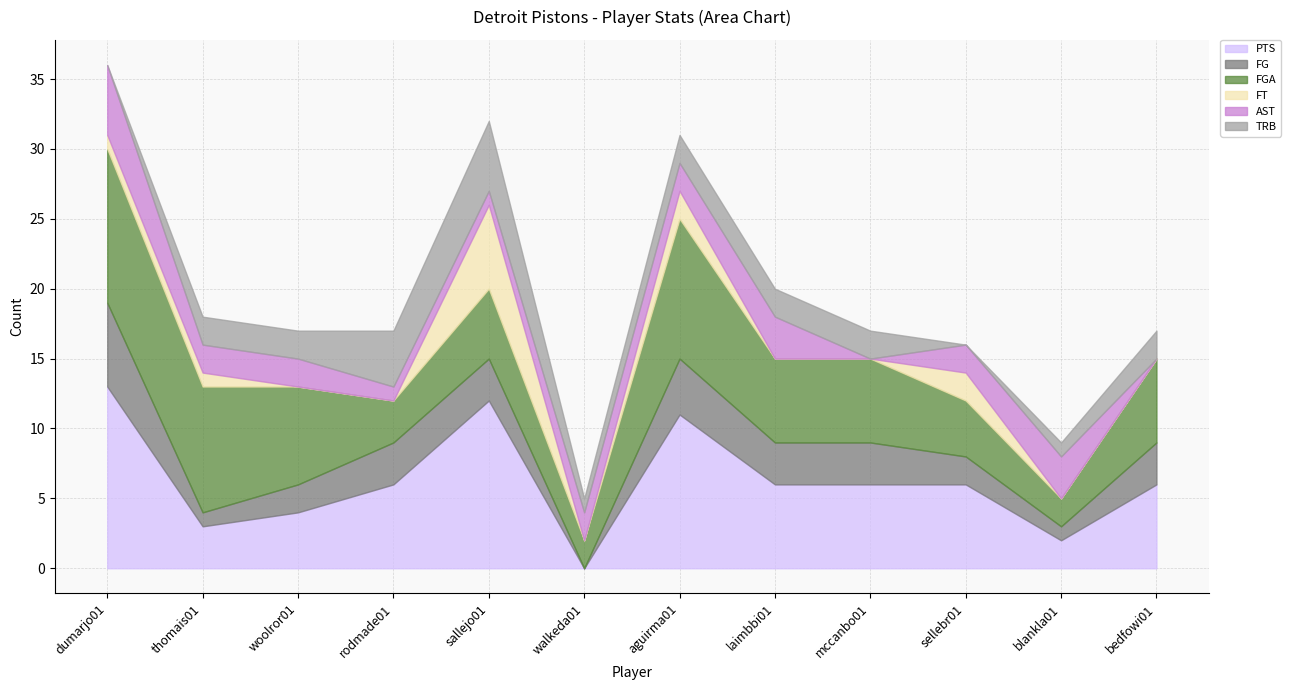

What is the value of the TRB point at the 4th from the left?

4